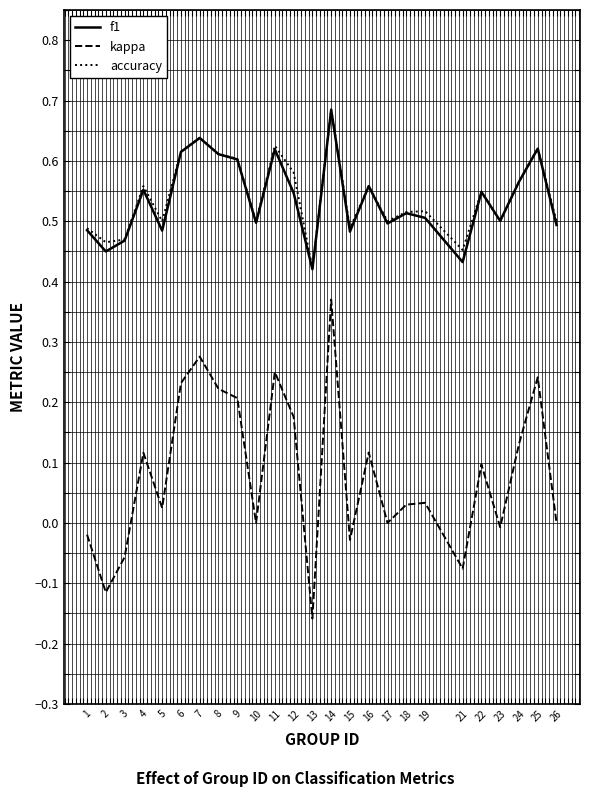

Is the value of kappa at 10 greater than the value of f1 at 15?

No